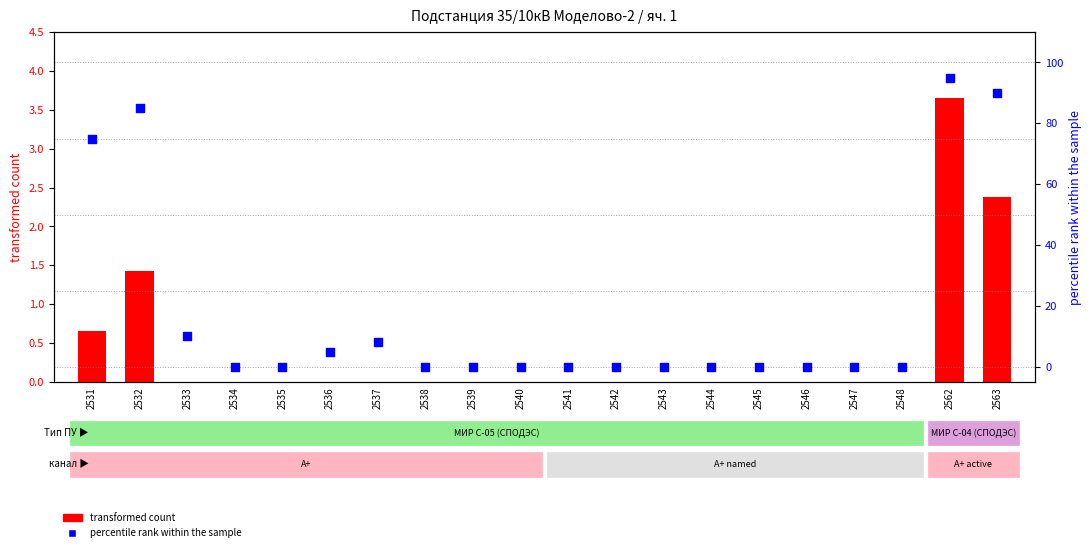

At how many categories does at least one series exceed 16?

4